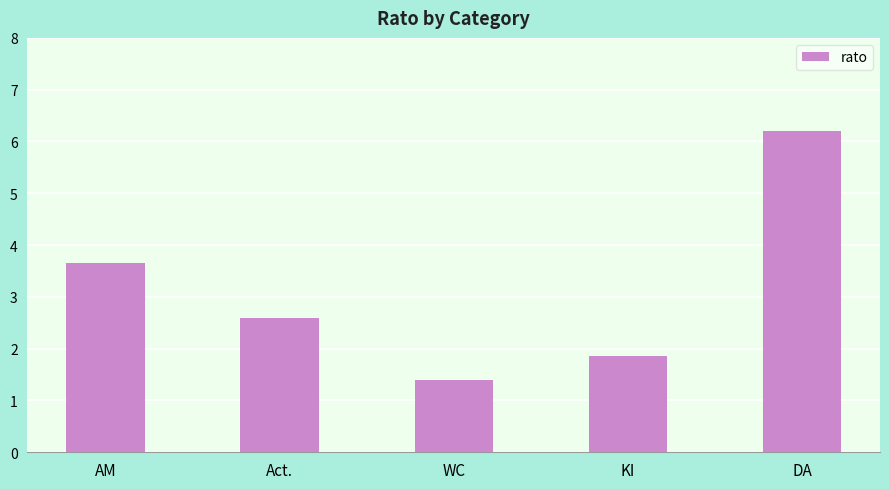

What is the difference between the values at Act. and AM?

1.1